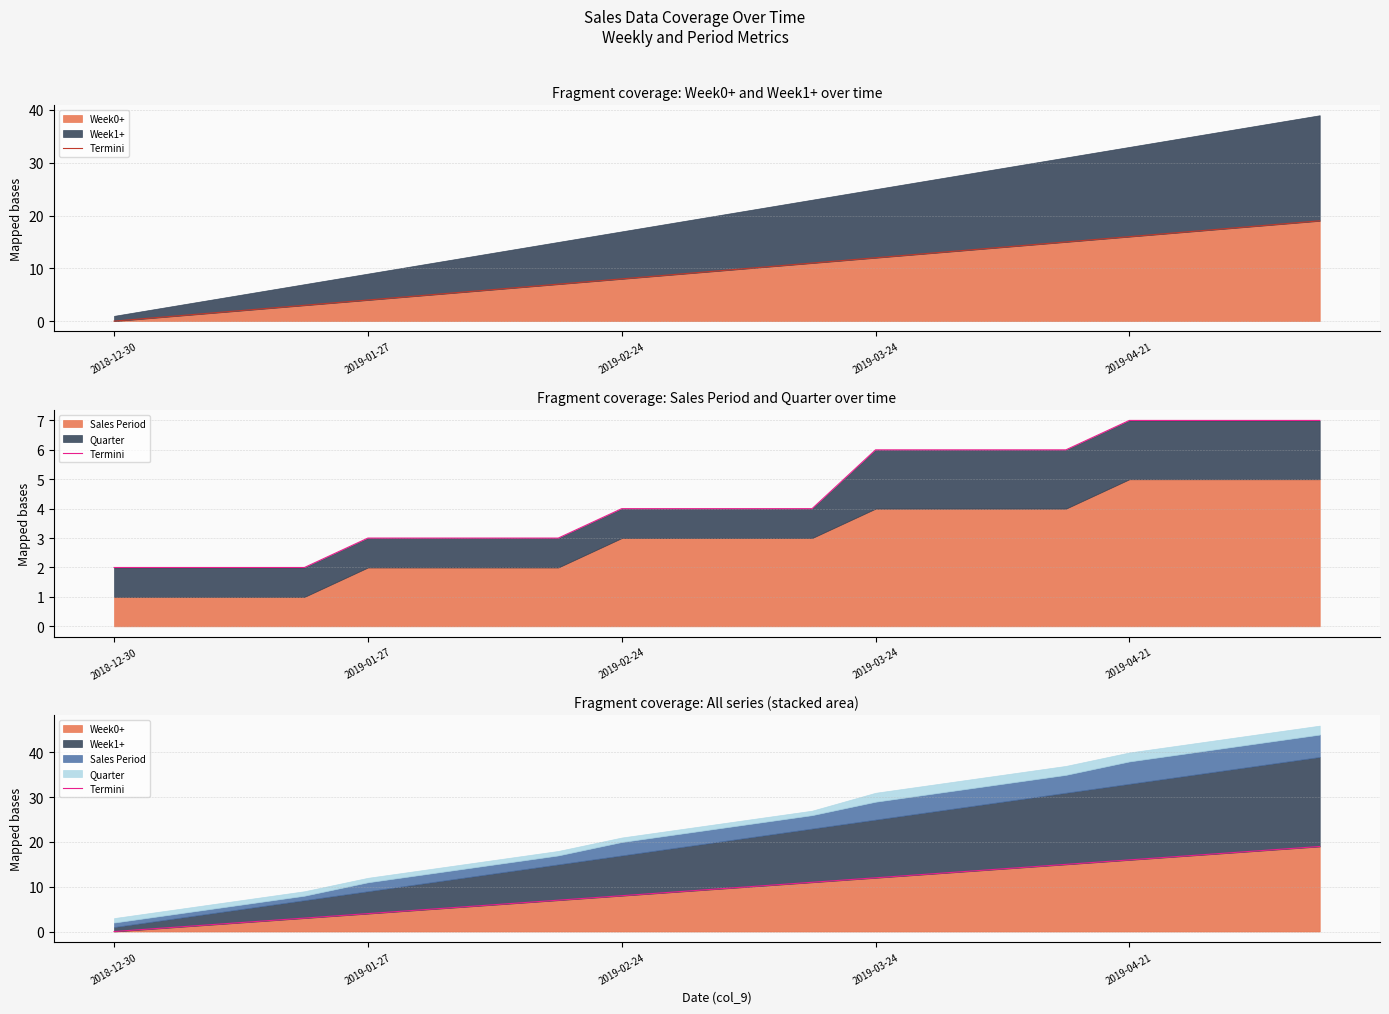

The chart shows a value of 9 at 9. True or false?

True